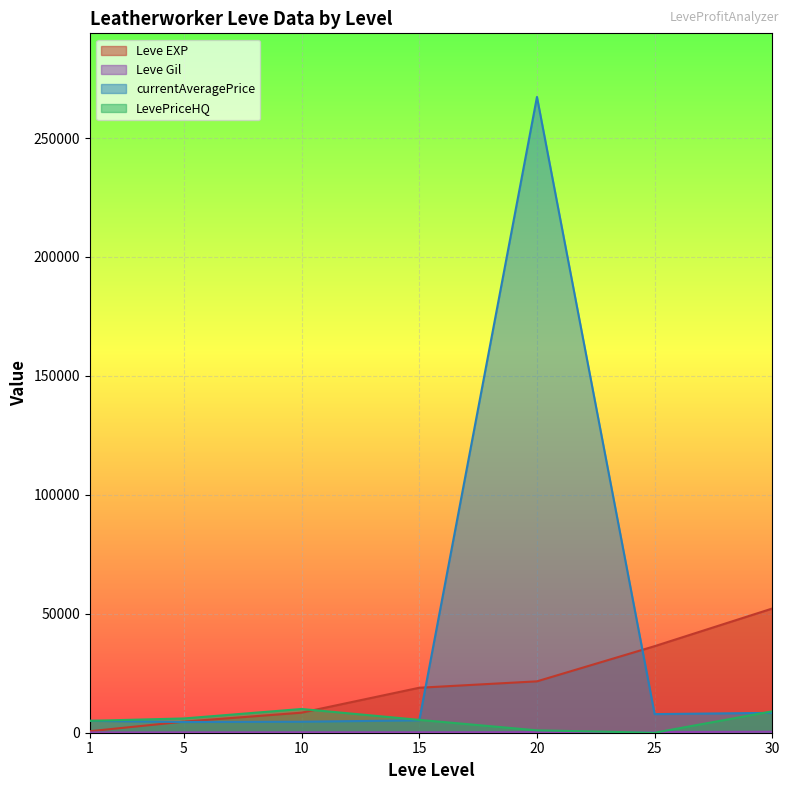

The Leve EXP series shows 630 at 1. True or false?

True